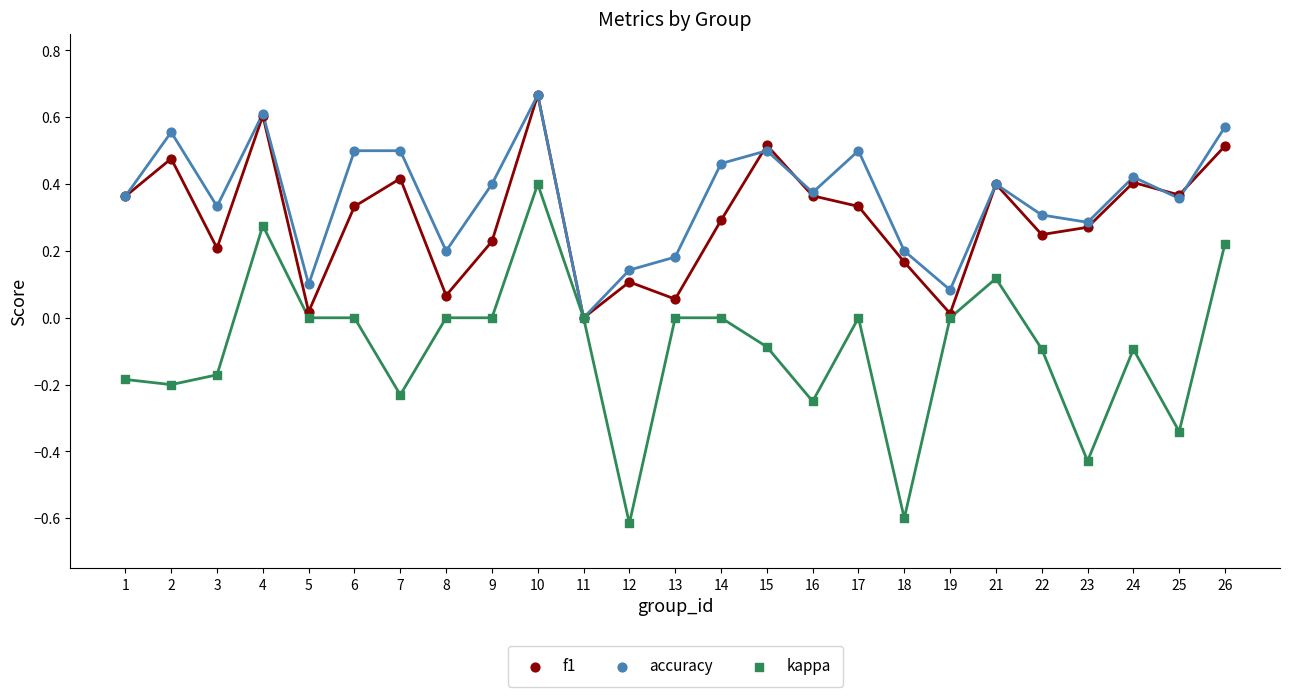

Which series has the largest Y range (max minus min)?

kappa